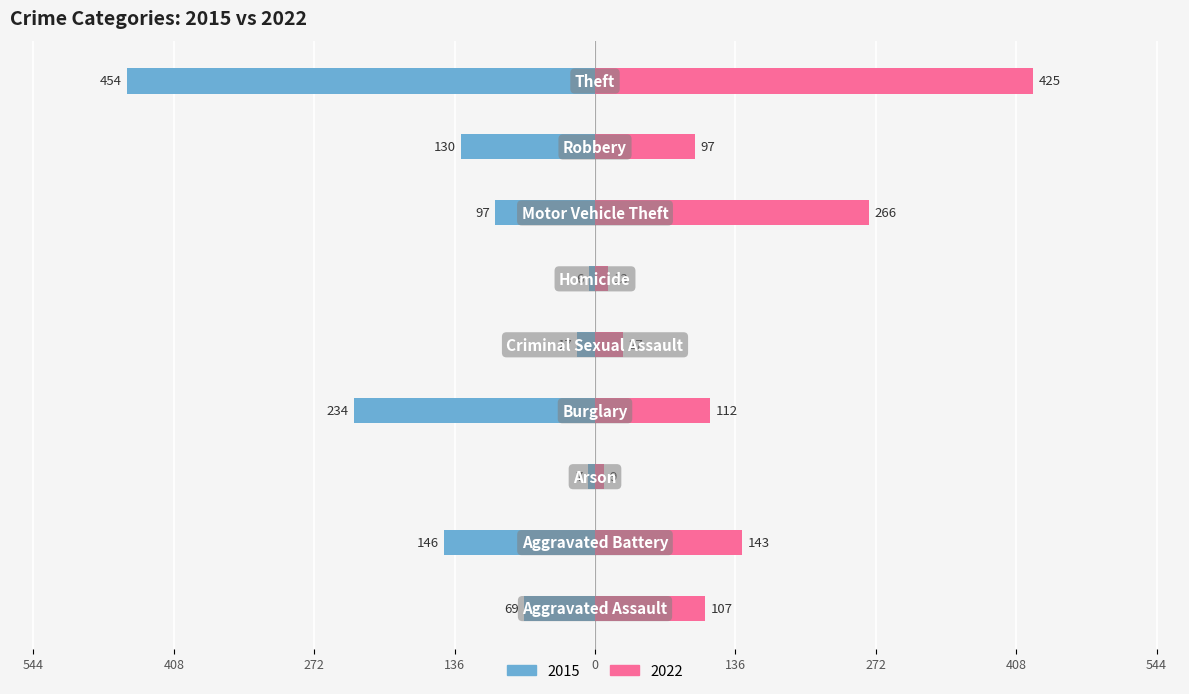

What is the minimum value shown in the chart?

-454